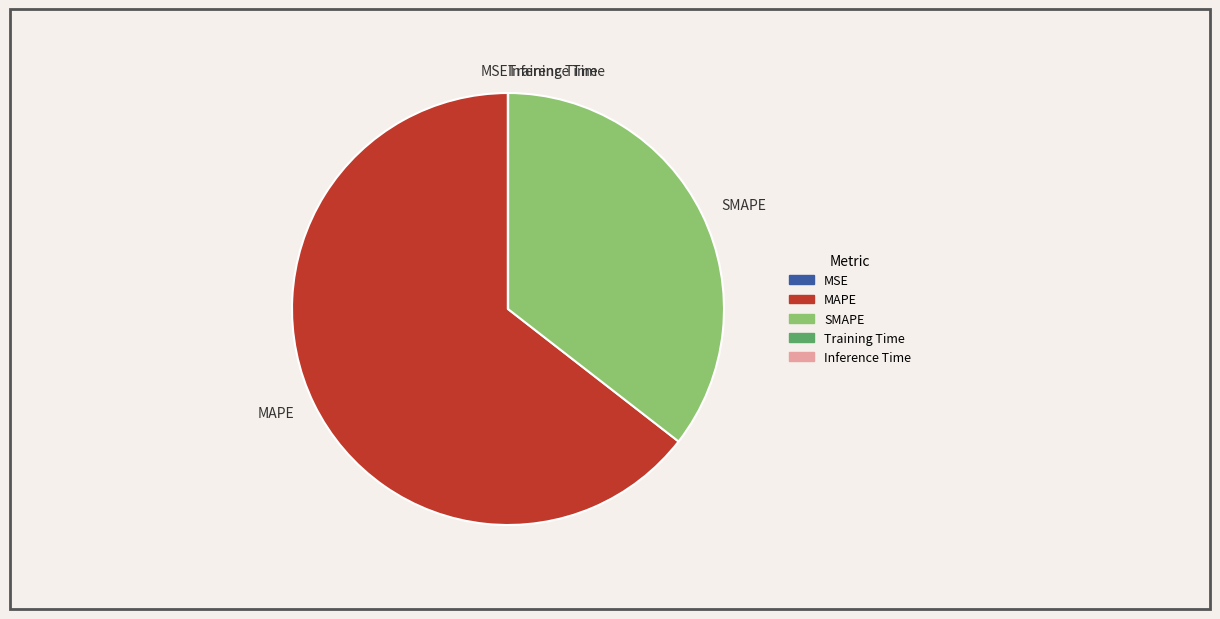

Does MAPE represent more than half of the total?

Yes